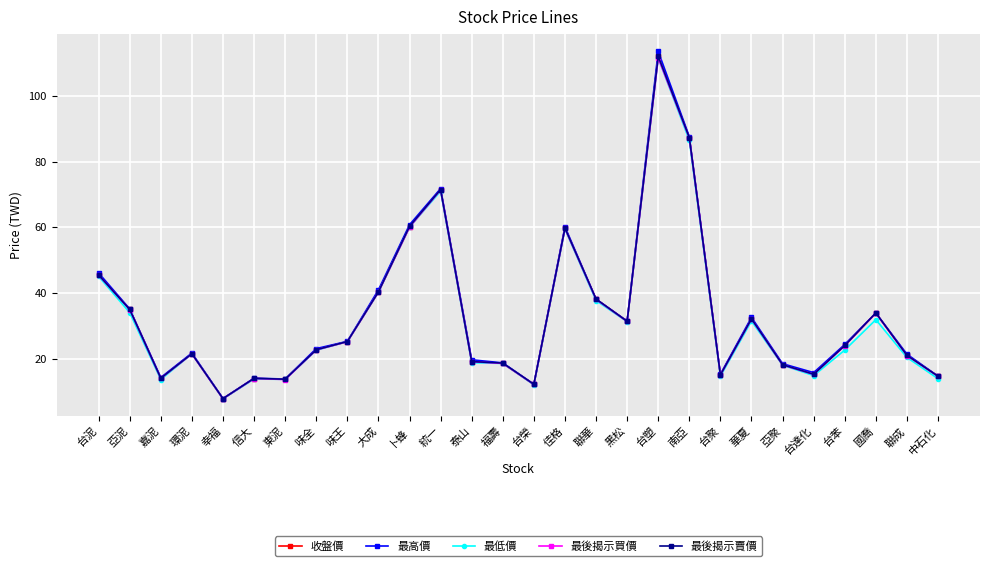

At which category is the sum across all series the highest?

台塑